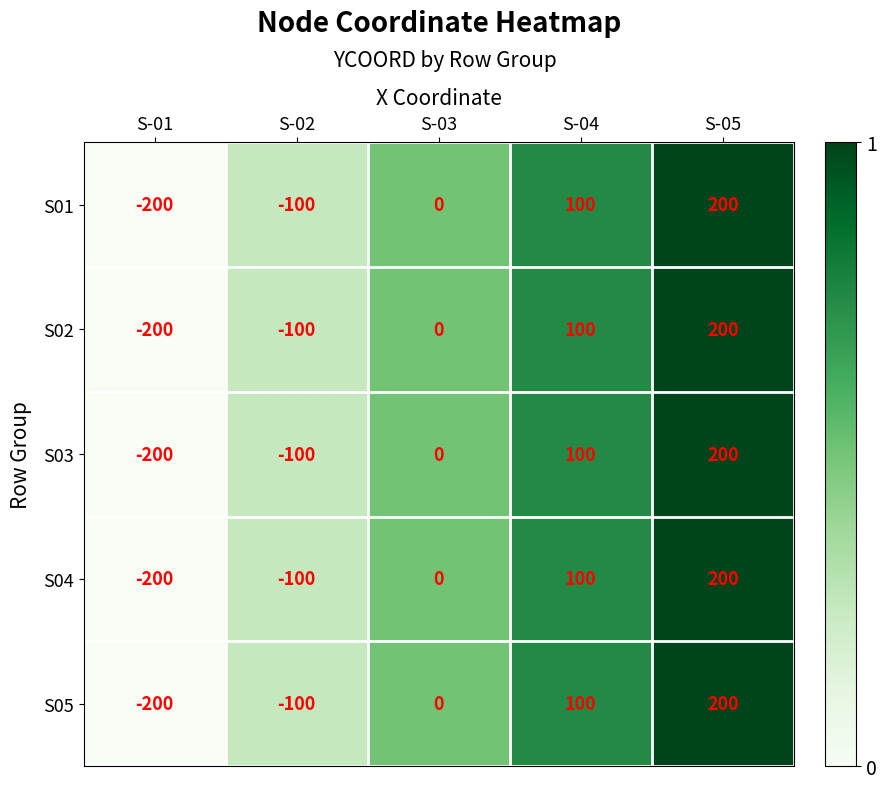

Which category has the highest value across all series?

S-05